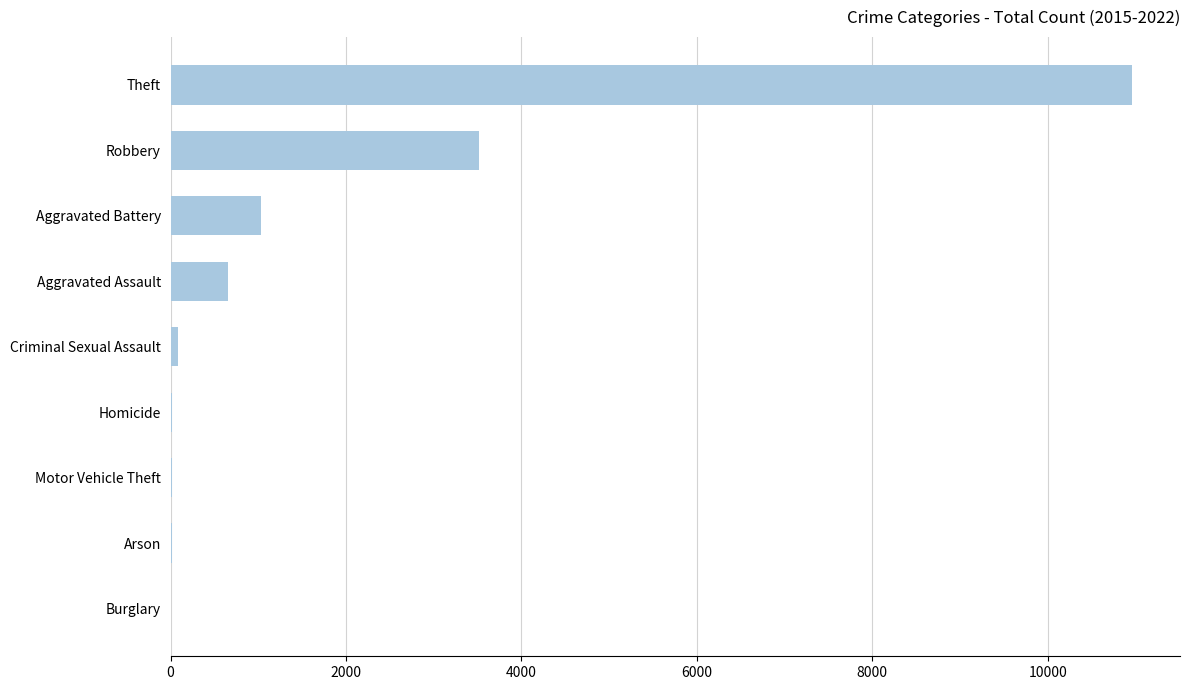

True or false: the data shows 3515 at Robbery.

True